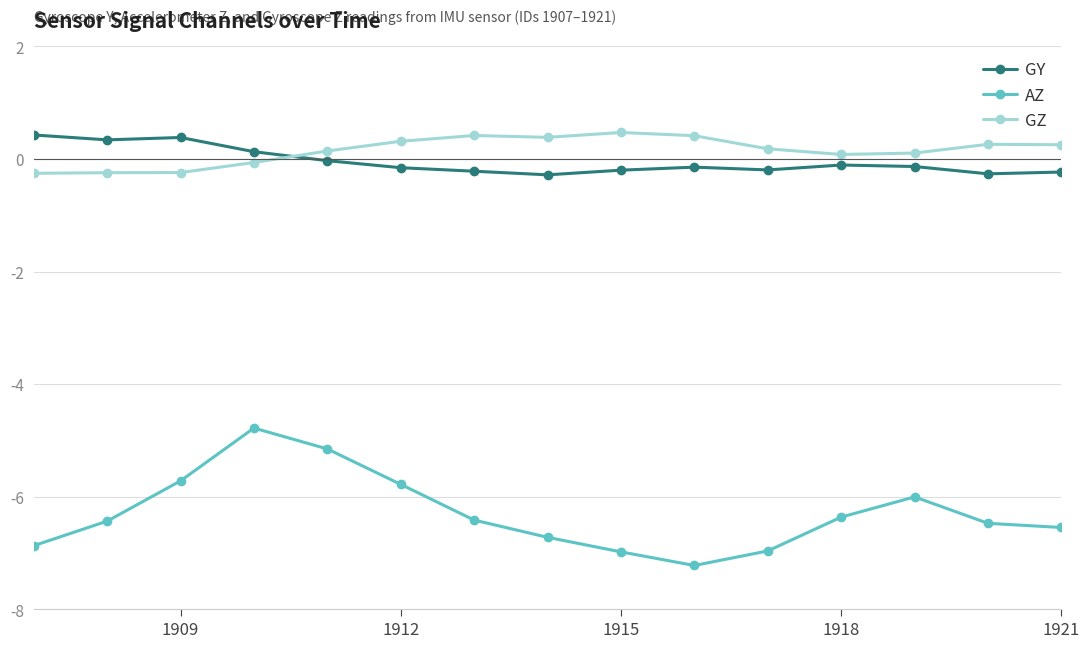

Which series has the widest spread of values?

AZ